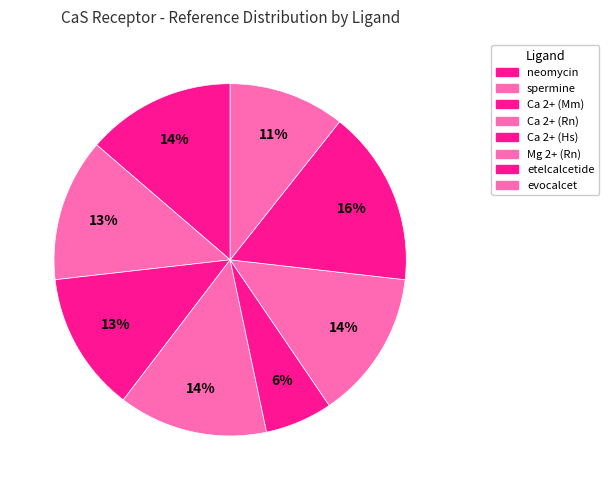

Approximately how many times larger is the value at evocalcet compared to Ca 2+ (Rn)?

0.8